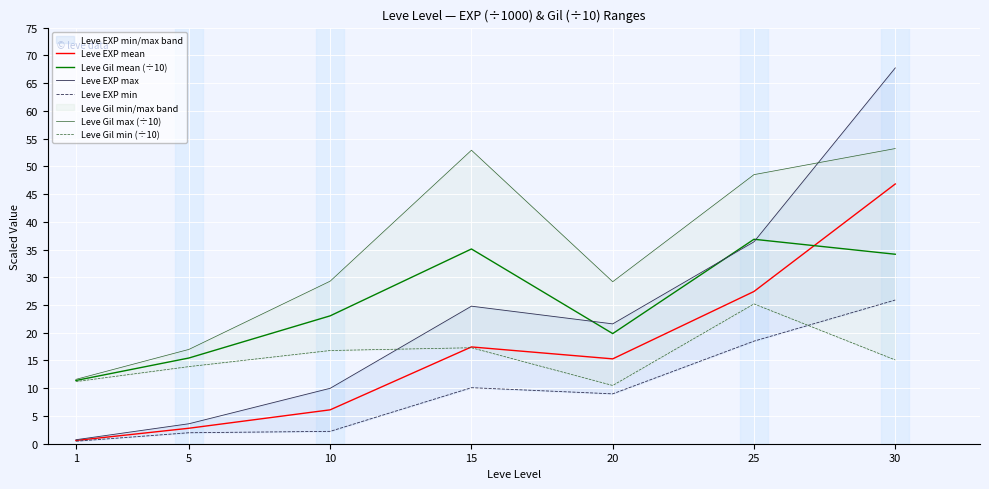

What is the maximum value for Leve EXP mean?

46.8